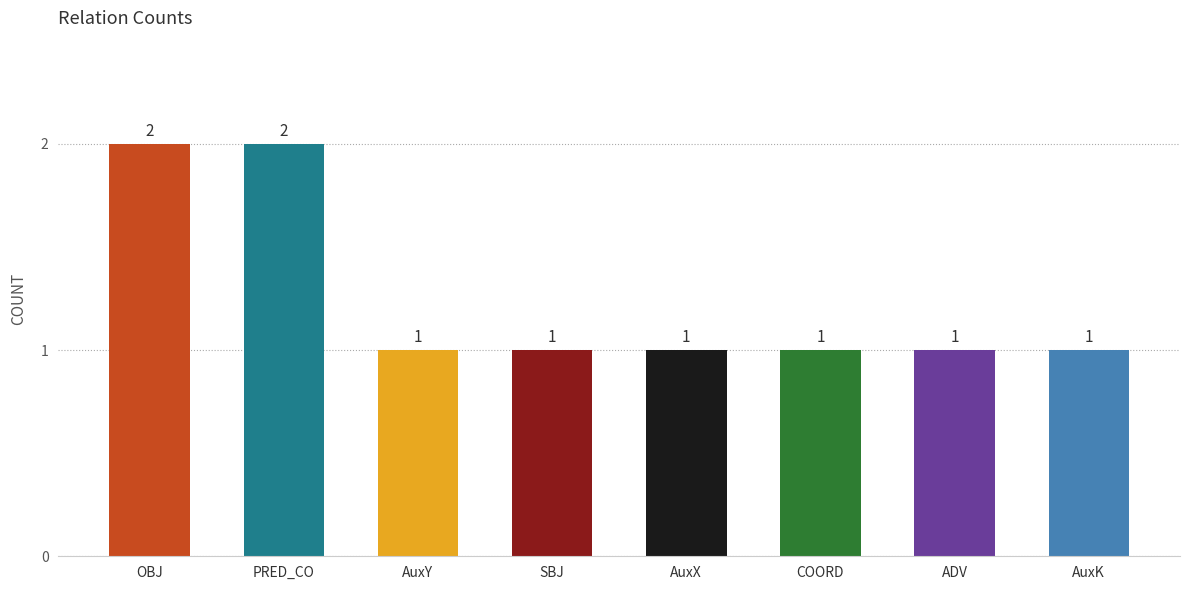

What is the sum of all values?

10